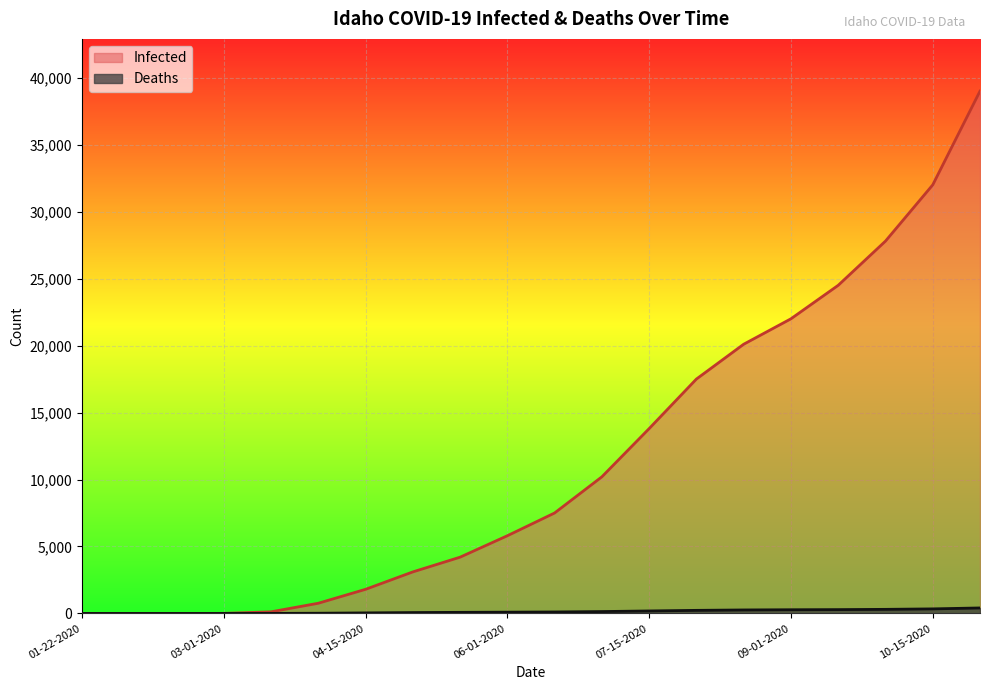

Between 04-01-2020 and 09-01-2020, which is larger?

09-01-2020